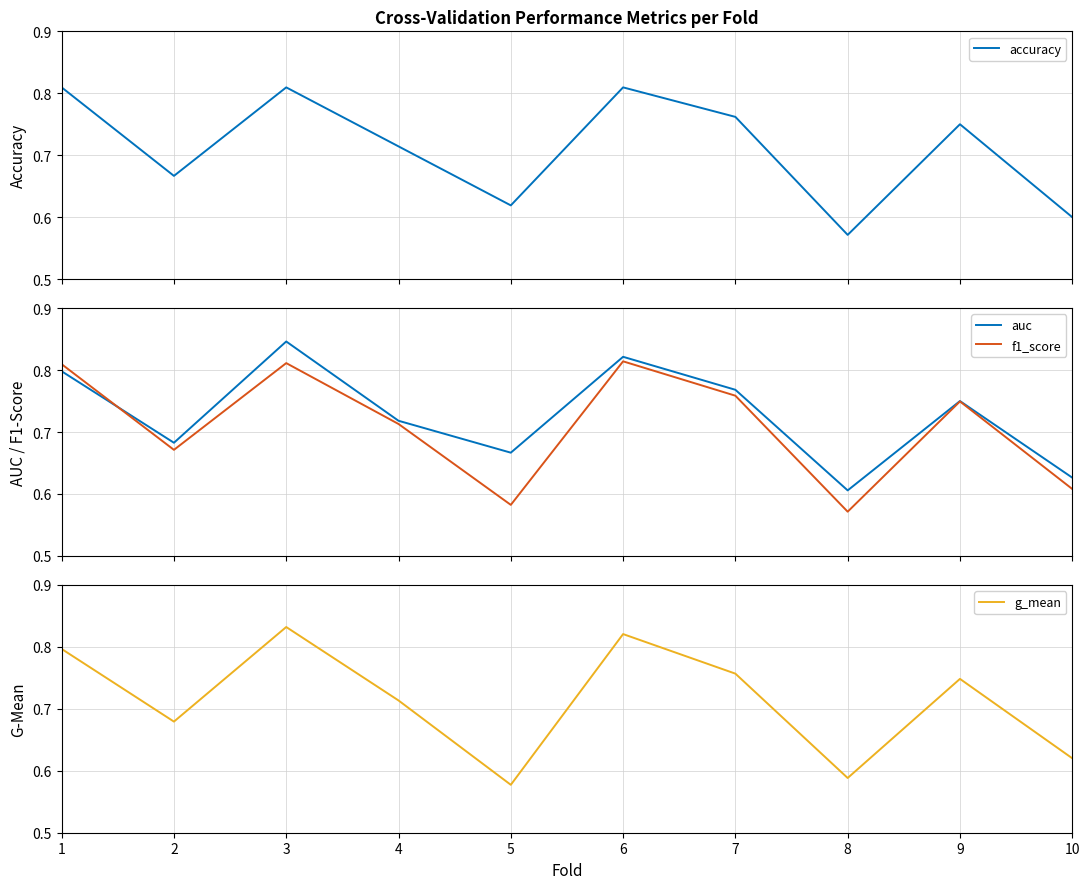

The value of g_mean at 2 is 0.9. True or false?

False